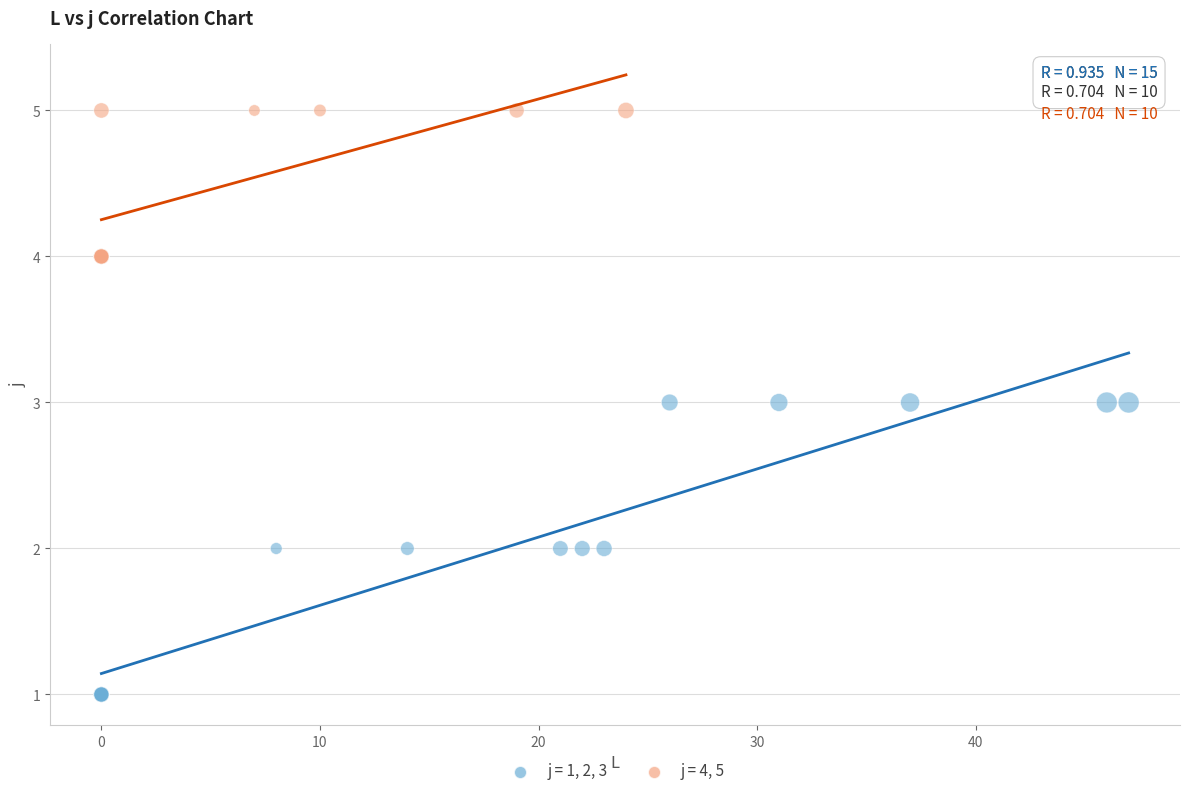

Which series has the widest spread of Y values?

j = 1, 2, 3